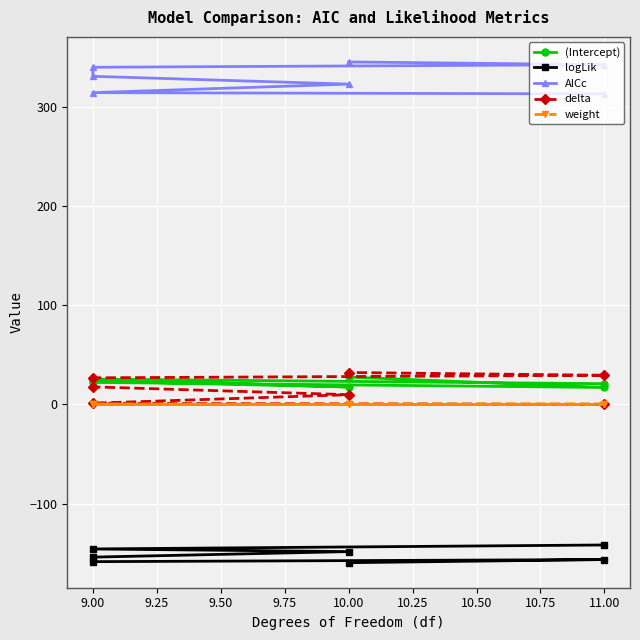

True or false: (Intercept) has more than 0 interior local peaks.

True